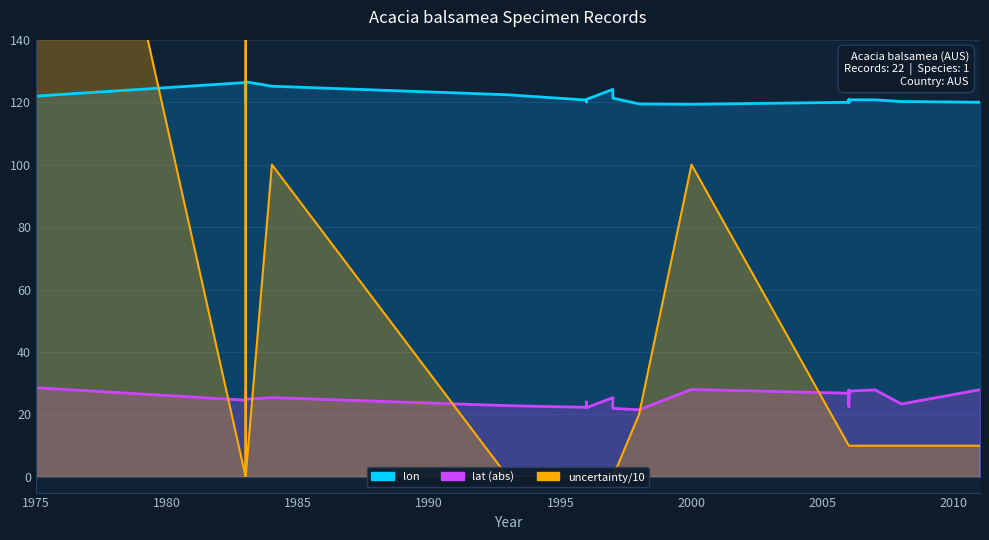

Reading left to right, extract all data points from this chart.

lon: 1975=121.9	1983=126.3	1983=120.6	1983=126.5	1984=125.1	1993=122.3	1996=120.7	1996=120.1	1996=120.9	1997=124.1	1997=121.3	1998=119.4	2000=119.3	2006=120.0	2006=120.1	2006=120.7	2006=119.9	2006=120.7	2007=120.7	2008=120.2	2011=120.0
lat: 1975=28.6	1983=24.6	1983=27.8	1983=24.9	1984=25.4	1993=22.8	1996=22.3	1996=24.0	1996=22.2	1997=25.4	1997=22.0	1998=21.5	2000=28.0	2006=26.8	2006=22.6	2006=27.8	2006=26.6	2006=27.5	2007=27.9	2008=23.4	2011=27.9
coordinateUncertainty: 1975=300.0	1983=0.0	1983=300.0	1983=0.0	1984=100.0	1993=0.0	1996=0.0	1996=0.0	1996=0.0	1997=0.0	1997=0.0	1998=20.0	2000=100.0	2006=10.0	2006=10.0	2006=10.0	2006=10.0	2006=10.0	2007=10.0	2008=10.0	2011=10.0